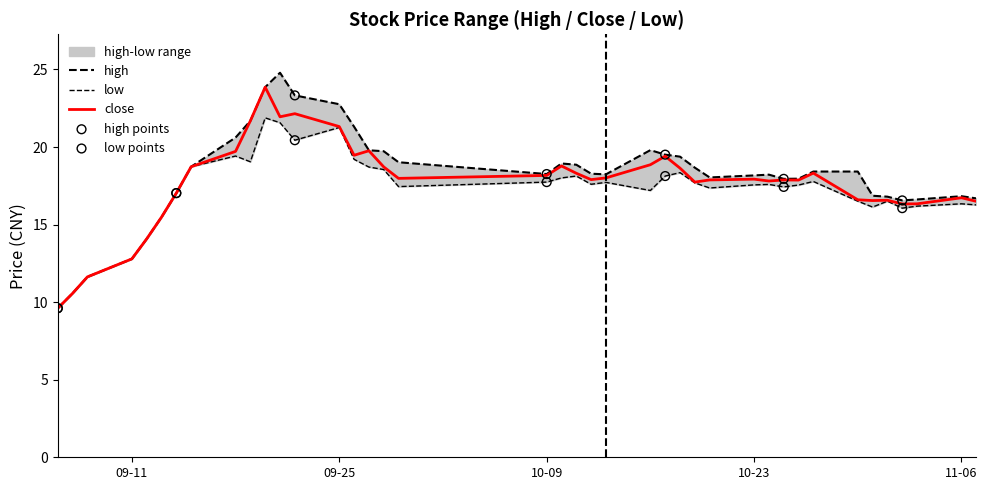

Which series reaches the minimum Y coordinate?

high